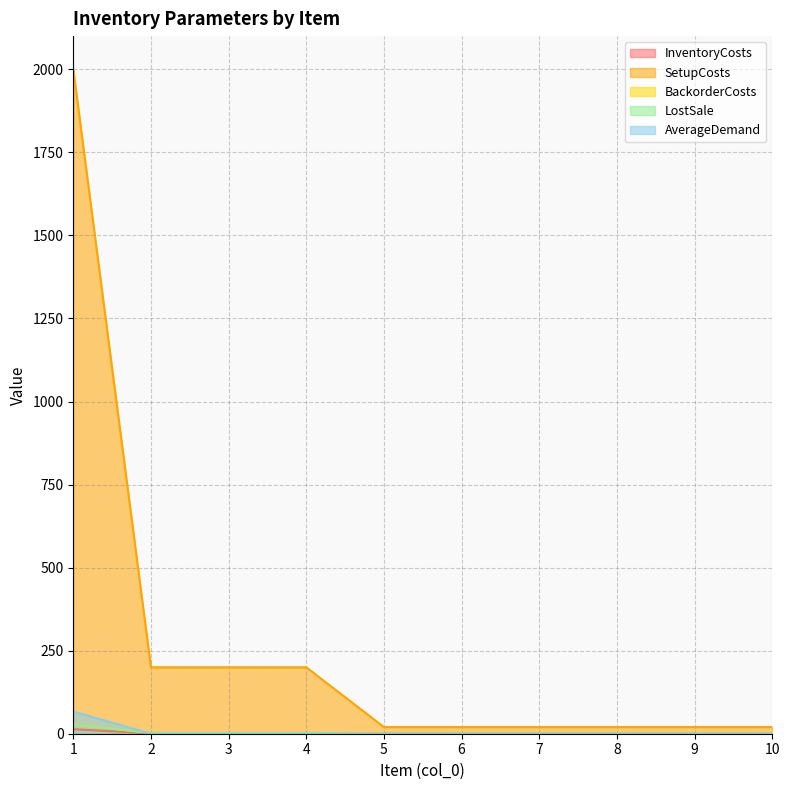

True or false: BackorderCosts and SetupCosts intersect in this chart.

False